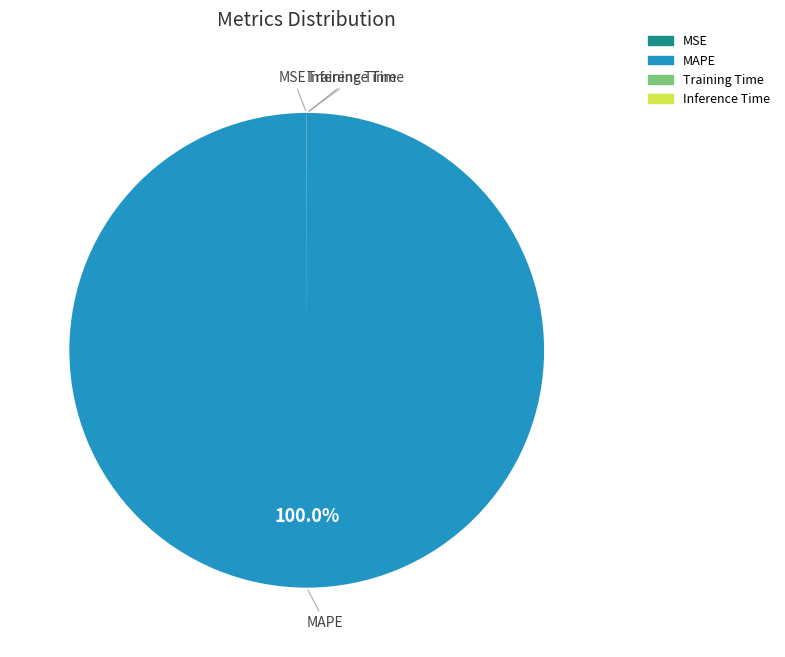

Which category accounts for the majority?

MAPE